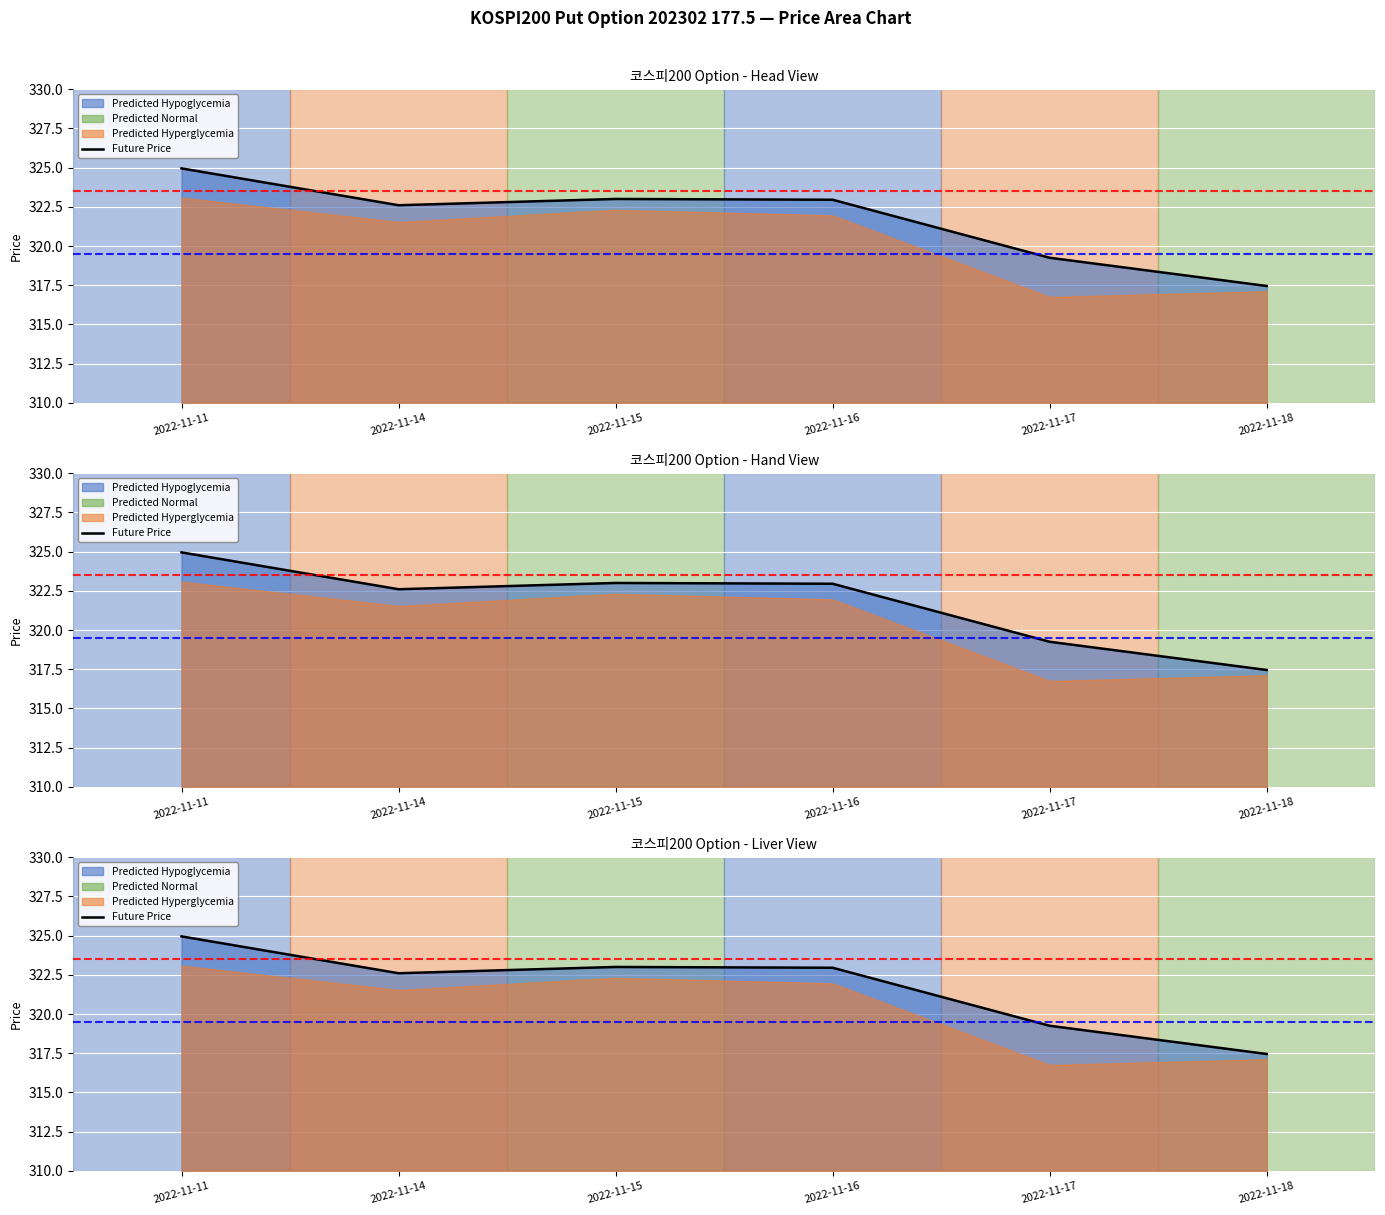

Where is the first local maximum?

2022-11-15